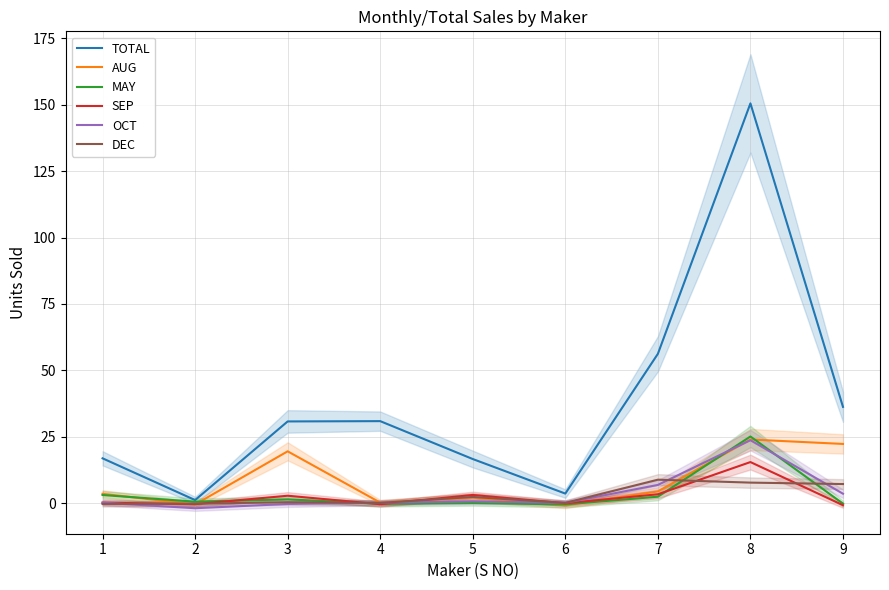

Reading left to right, what are all the values shown in this chart?

TOTAL: 16.9	1.2	30.8	30.9	16.6	3.6	56.2	150.5	36.3
AUG: 3.5	-0.5	19.5	0.2	2.1	-0.7	4.4	24.0	22.3
MAY: 3.1	0.6	1.5	-0.2	0.1	-0.4	2.5	25.1	-0.2
SEP: 0.2	-0.4	2.8	-0.4	3.1	-0.0	3.4	15.5	-0.7
OCT: 0.2	-1.9	-0.3	0.2	0.7	0.2	6.9	23.7	3.6
DEC: -0.3	-0.2	0.4	0.1	2.4	0.1	8.9	7.8	7.2